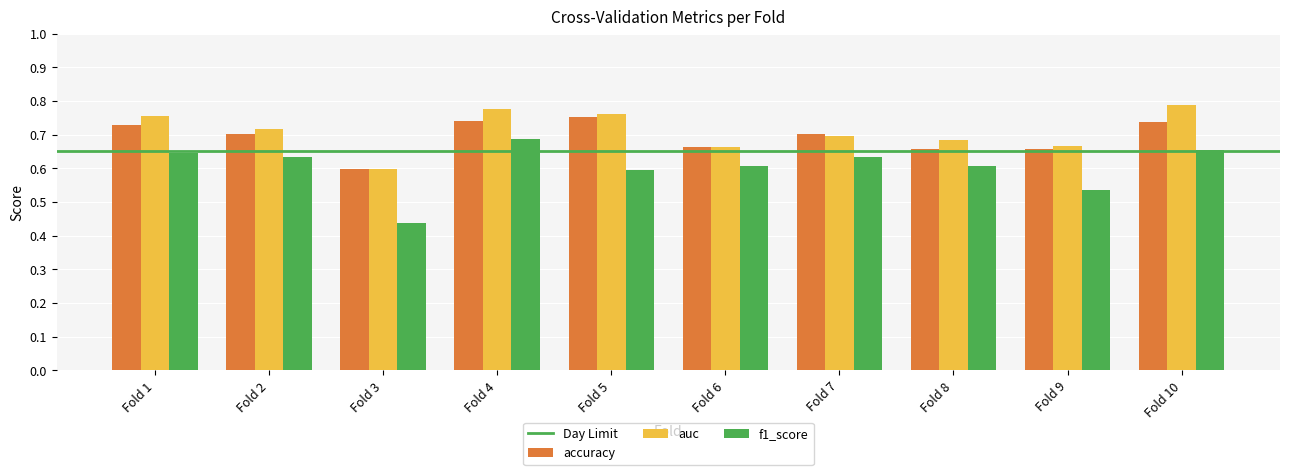

Which series has the largest range (max minus min)?

f1_score